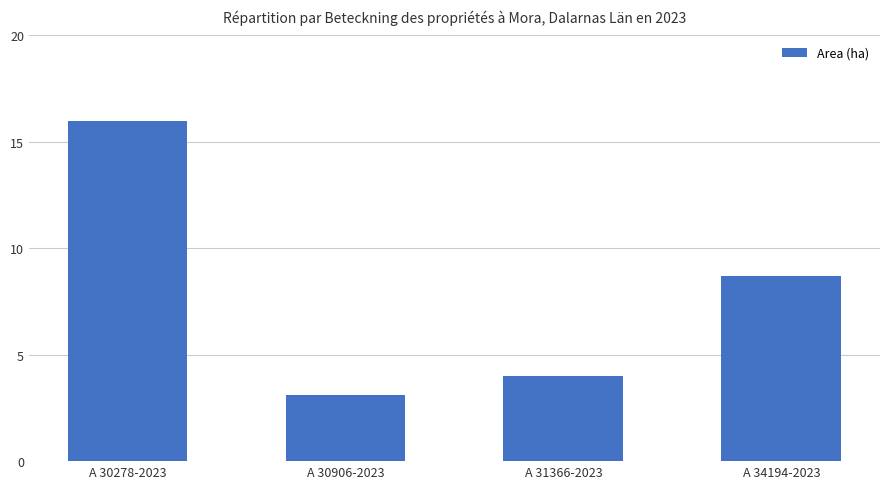

Are the bars grouped side by side (vs. stacked)?

No